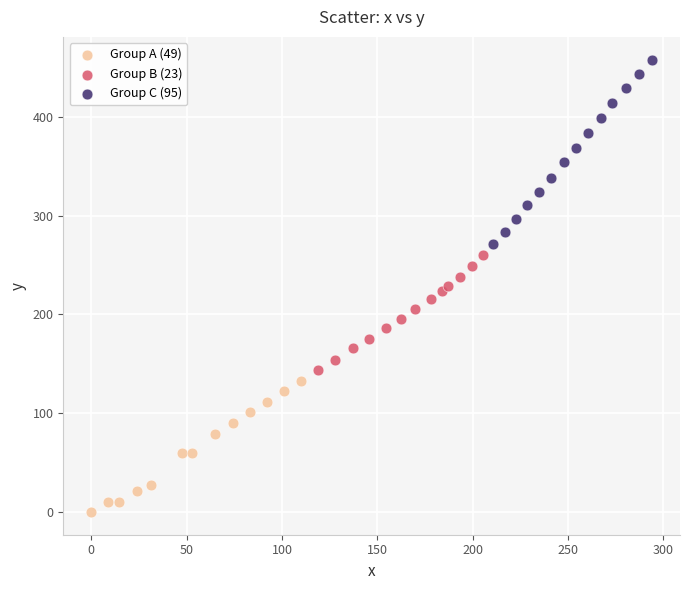

Which series contains the highest Y value?

Group C (95)